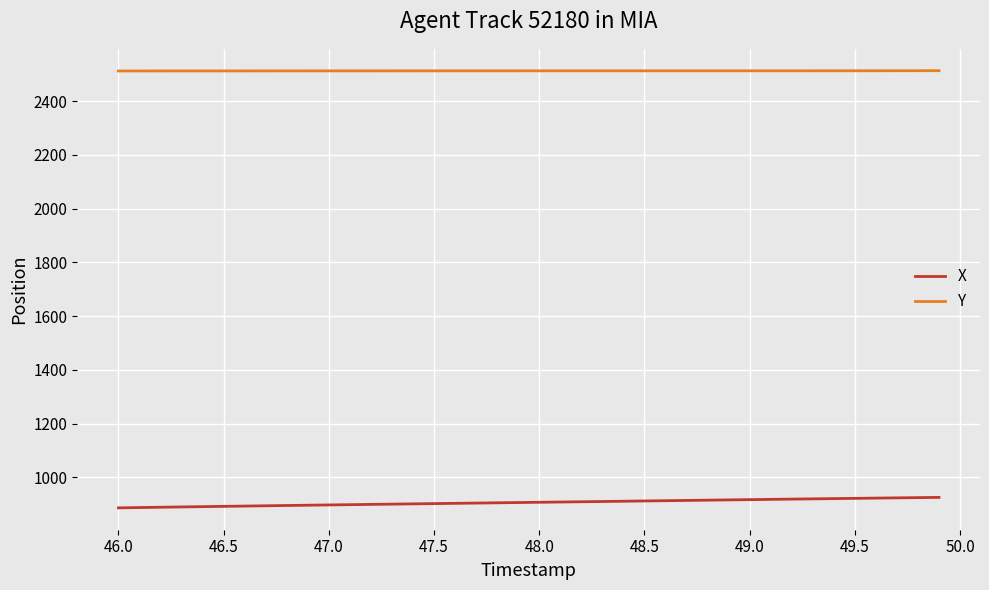

Which series has the widest spread of values?

X